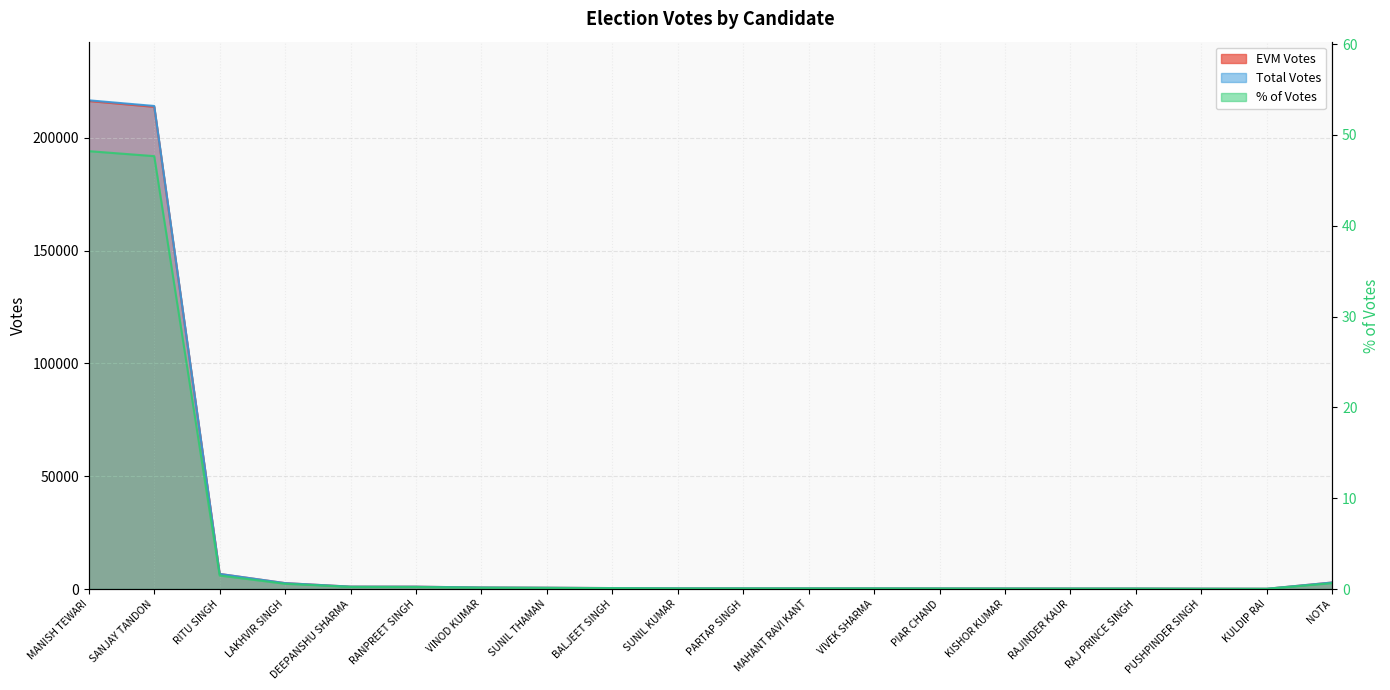

List the series in order of their peak value, highest first.

Total Votes, EVM Votes, % of Votes